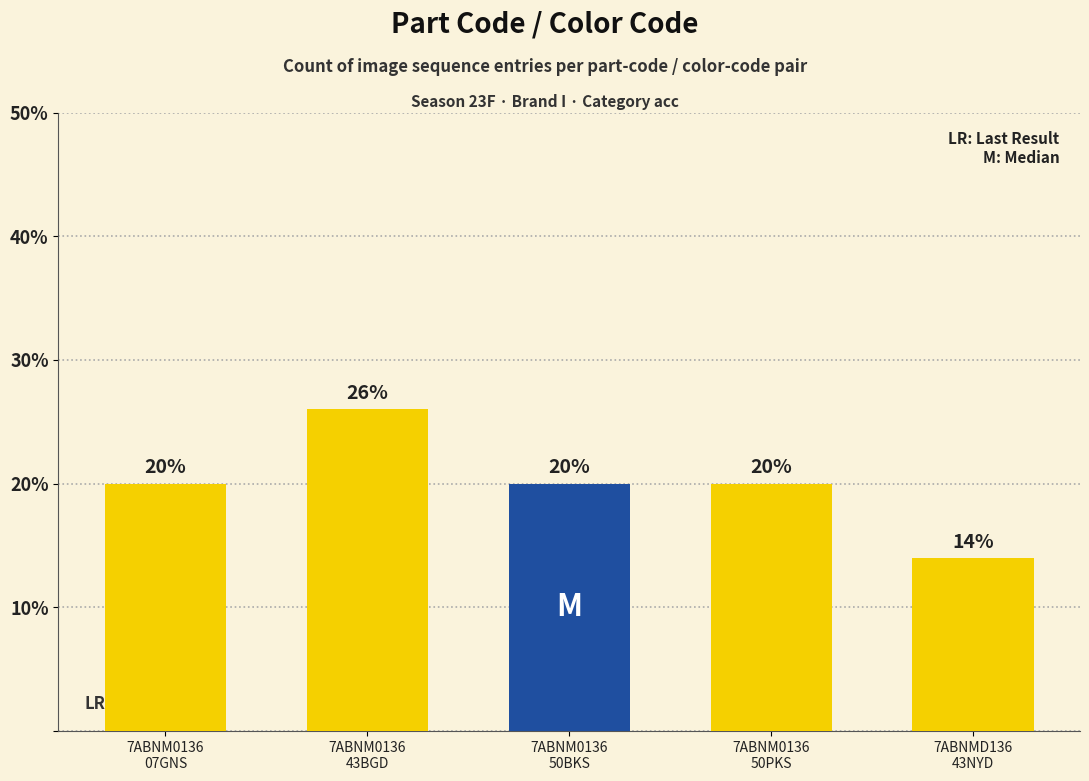

What is the difference between the maximum and minimum values?

12.0